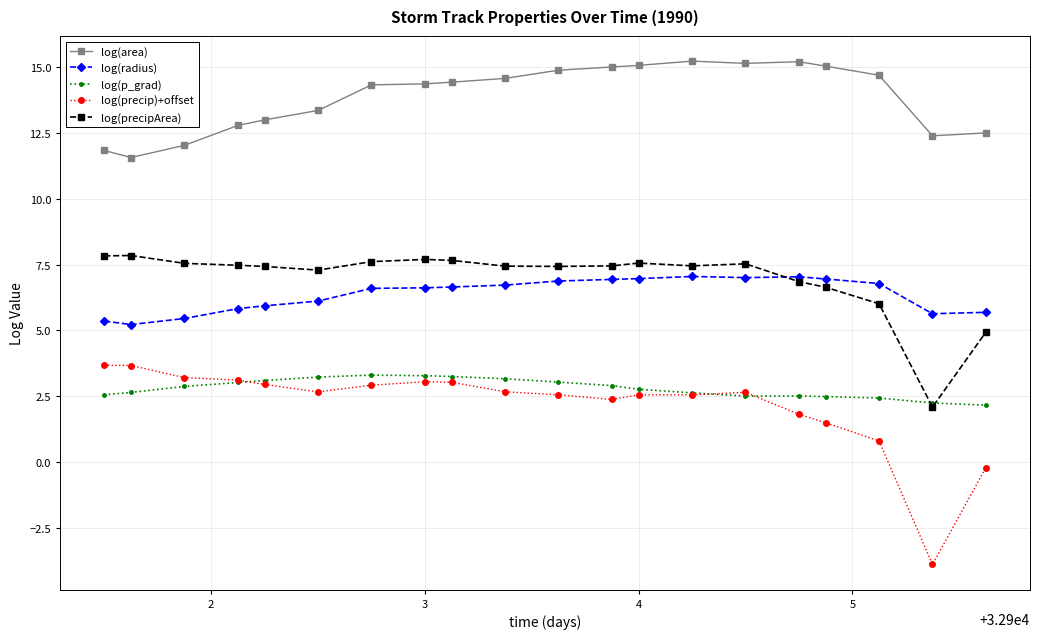

Which series has the largest total across all categories?

log(area)